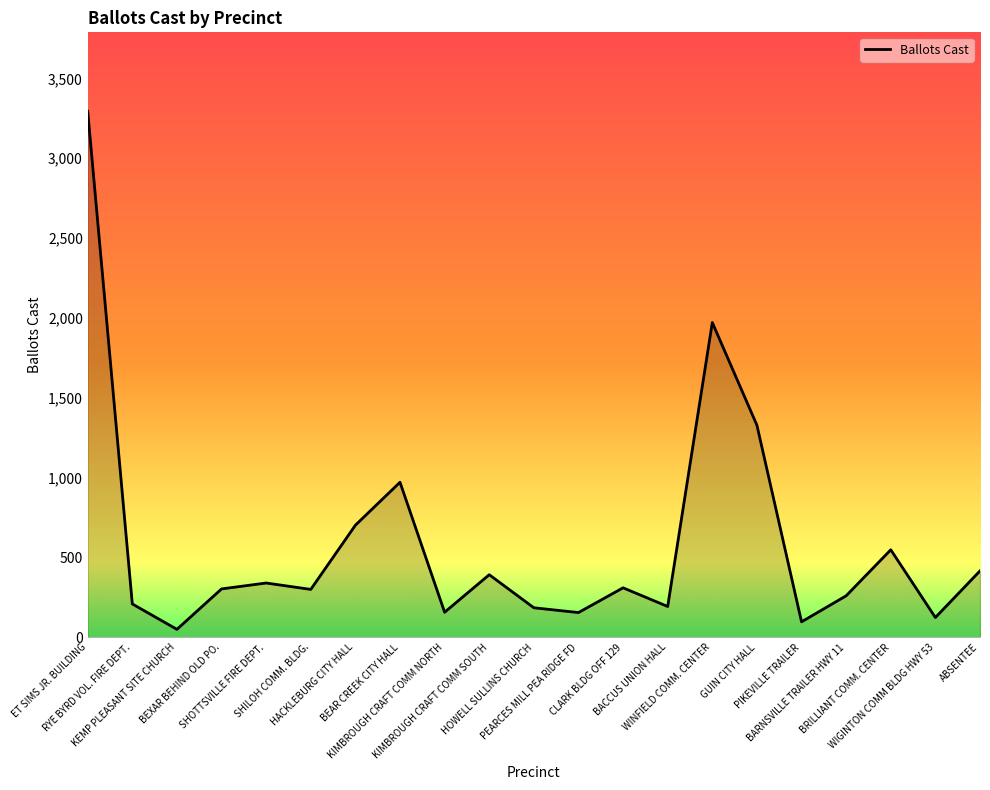

What is the greatest value displayed?

3294